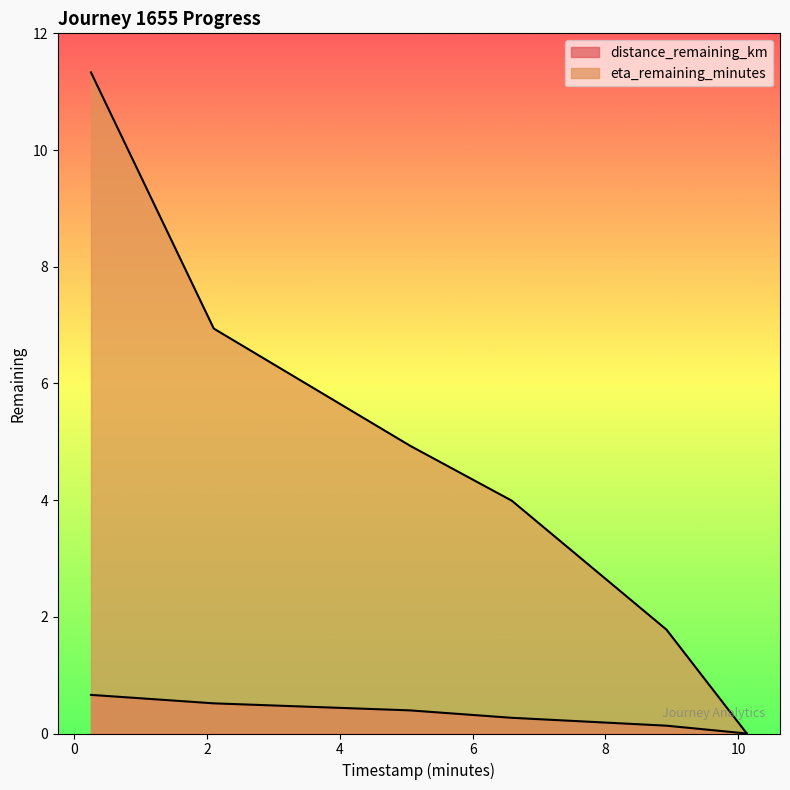

What is the total value across all series at 0.25?

12.0